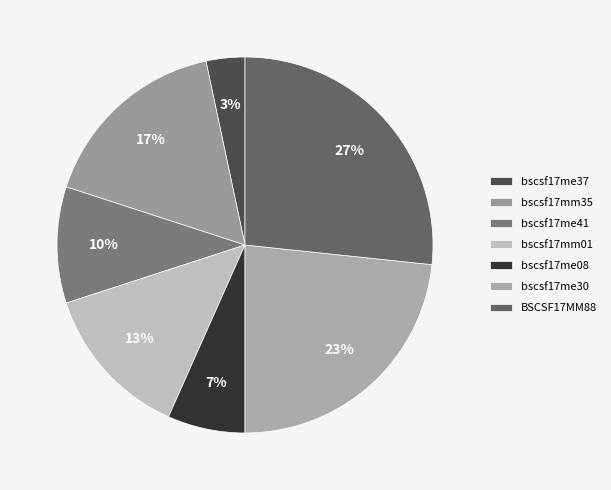

To the nearest percent, what is the combined percentage of bscsf17mm01 and BSCSF17MM88?

40%